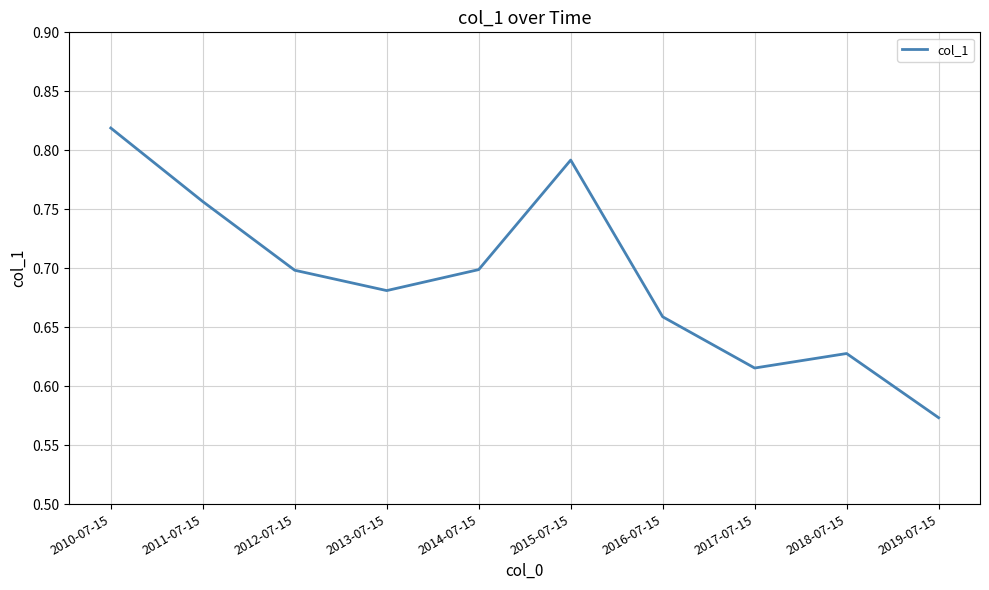

Count the values in the range 0 to 1.

10